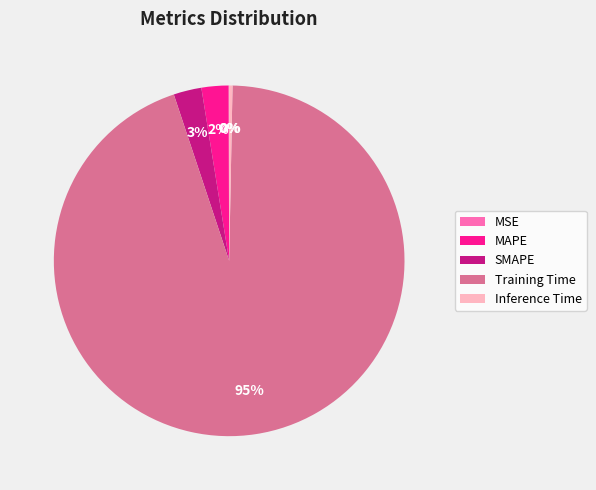

Which category accounts for the majority?

Training Time